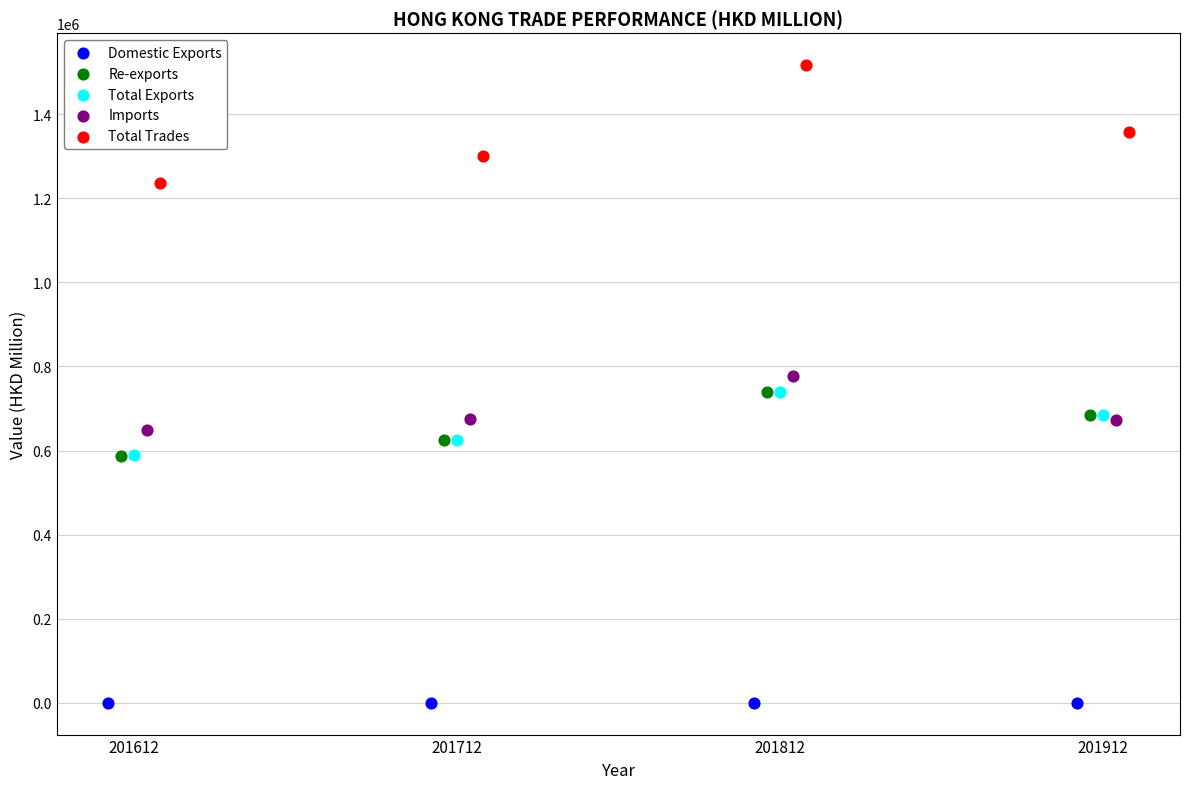

Which series contains the lowest Y value?

Domestic Exports